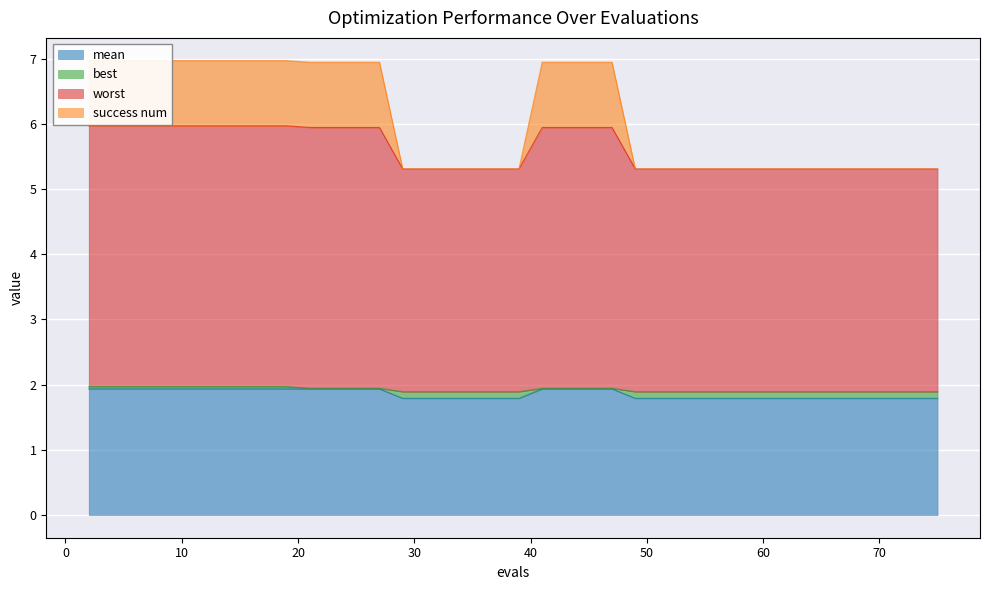

Which category has the lowest value across all series?

29